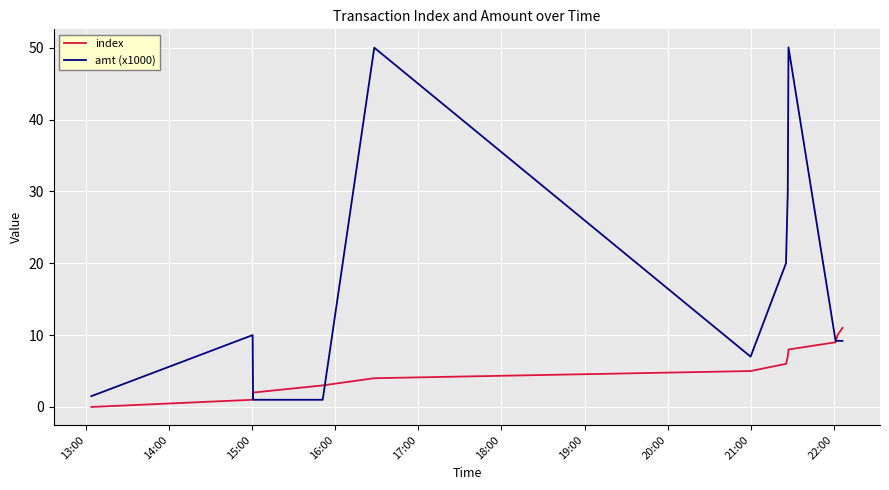

Which series has the largest total across all categories?

amt (x1000)